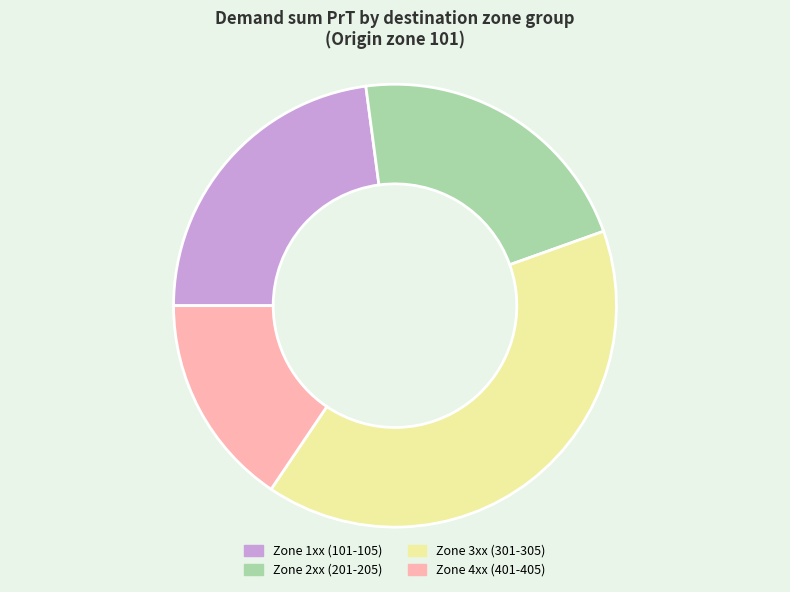

How many segments does this pie chart have?

4